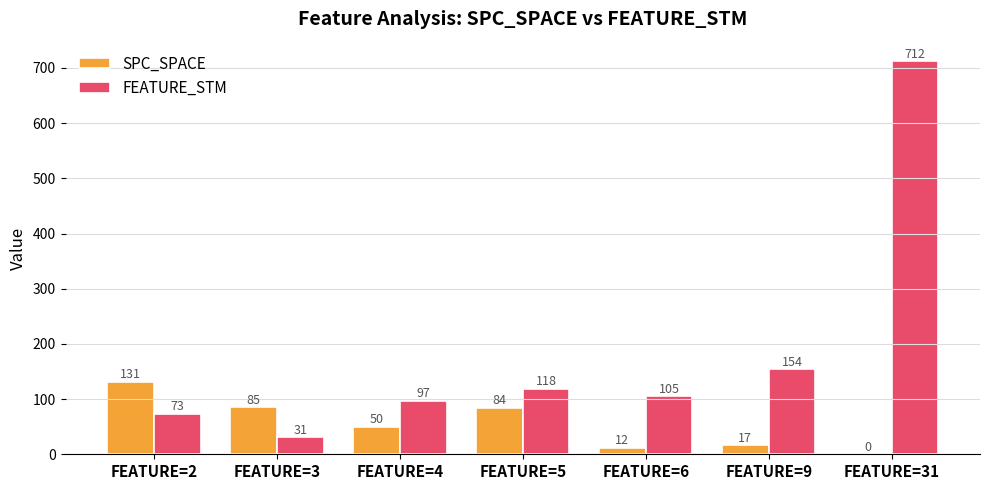

At which category does the chart reach its peak across all series?

FEATURE=31